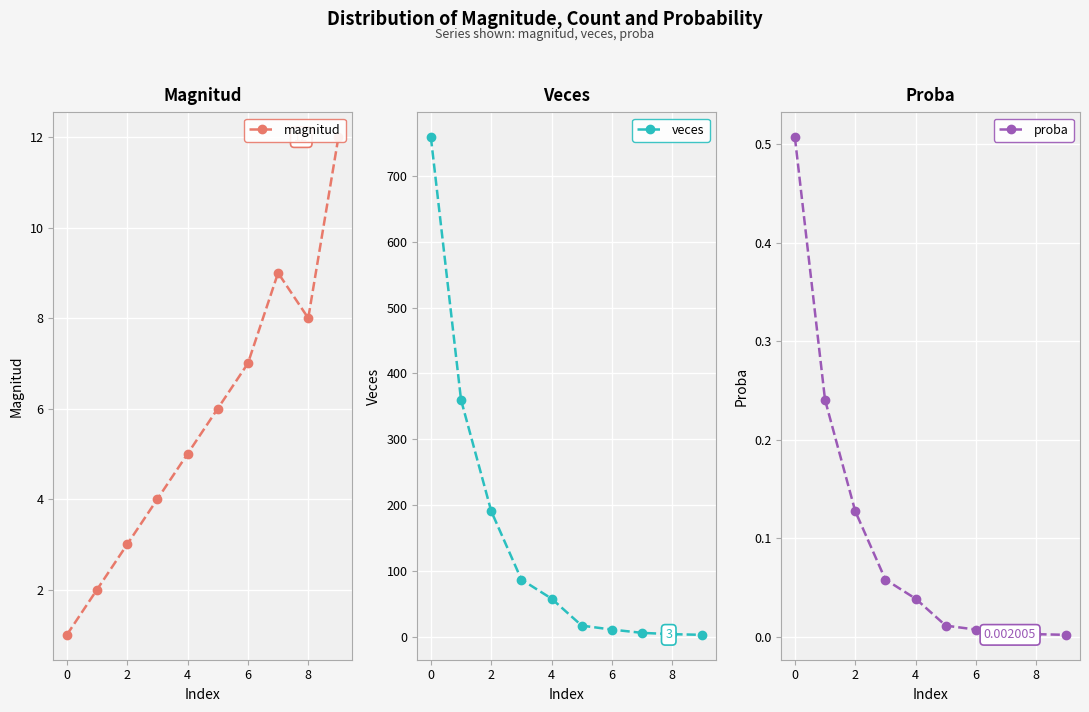

At which label does magnitud reach its peak?

9